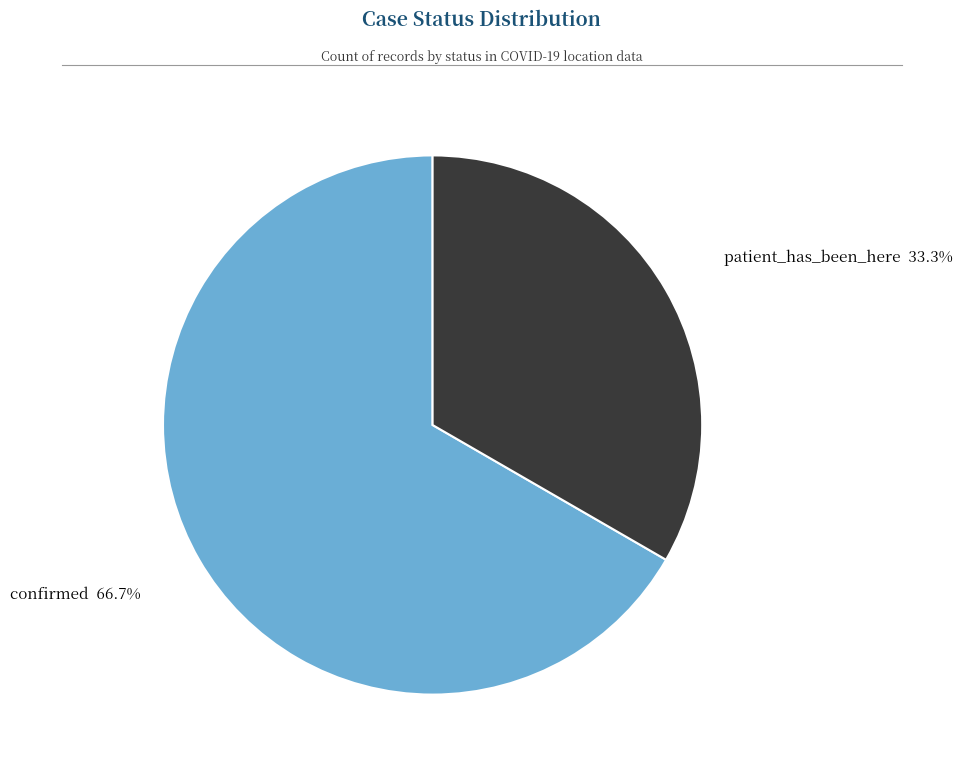

Is there any slice that represents more than half of the pie?

Yes